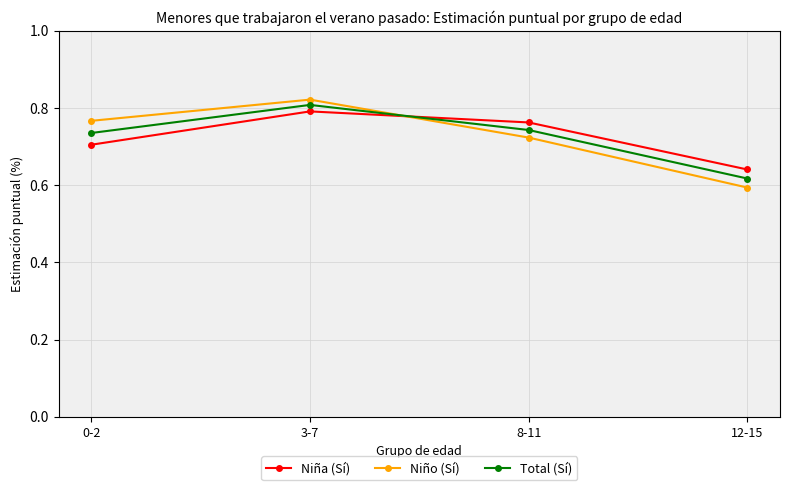

Where is Niña (Sí) nearest to the value 0?

12-15